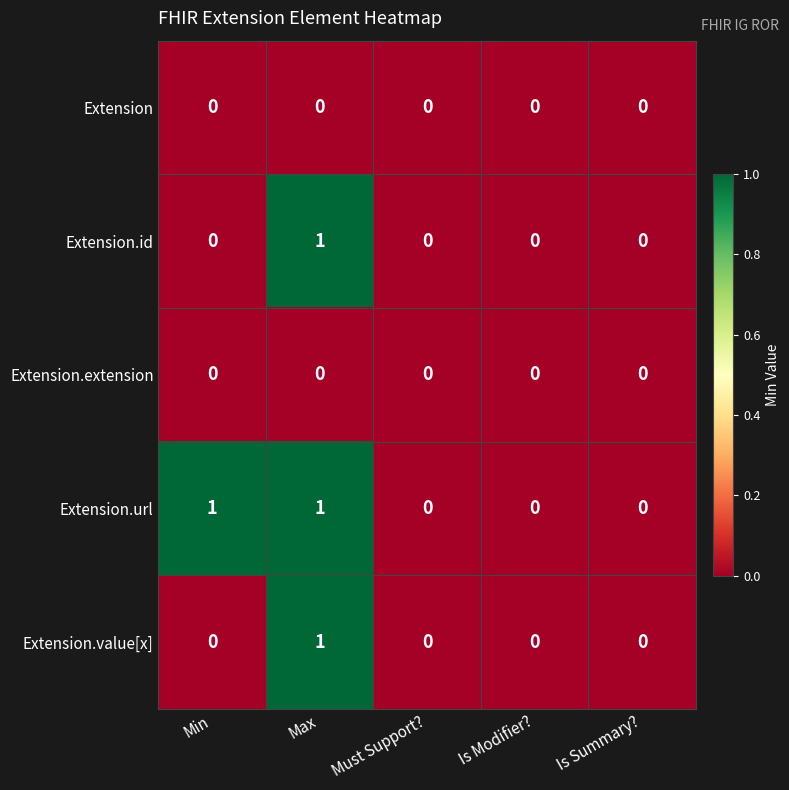

Reading left to right, transcribe all the data shown in this chart.

Extension: 0	0	0	0	0
Extension.id: 0	1	0	0	0
Extension.extension: 0	0	0	0	0
Extension.url: 1	1	0	0	0
Extension.value[x]: 0	1	0	0	0